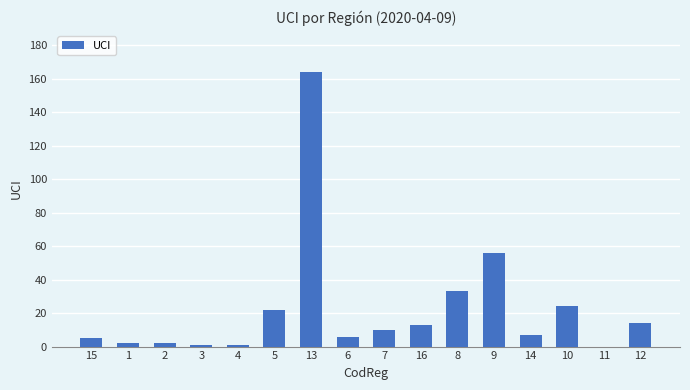

Reading left to right, list all the values displayed in this chart.

5	2	2	1	1	22	164	6	10	13	33	56	7	24	0	14